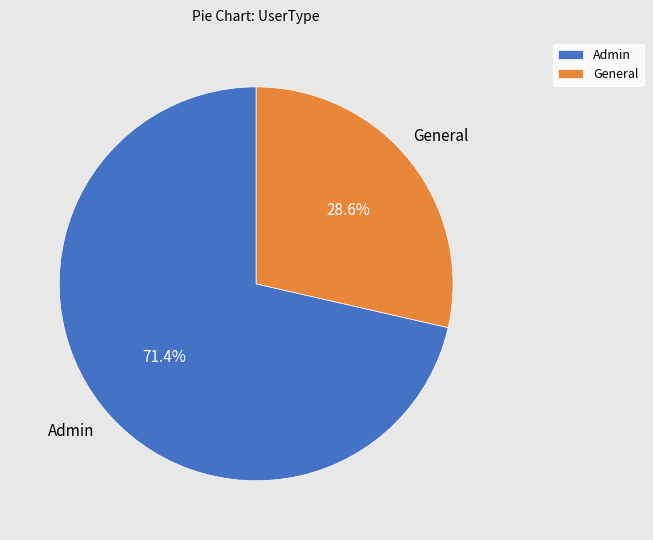

Which slice is the smallest?

General